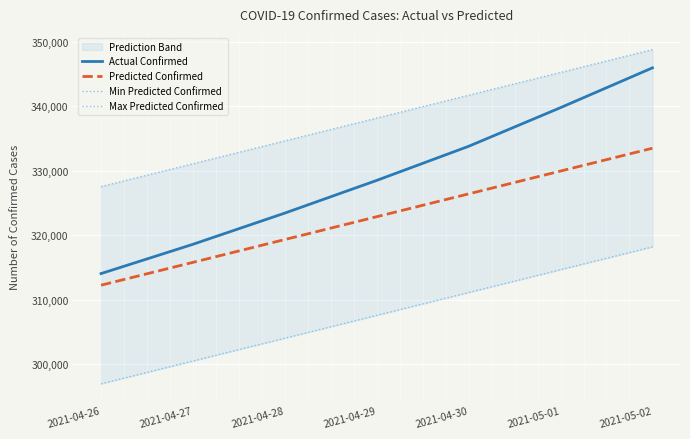

True or false: Min Predicted Confirmed and Max Predicted Confirmed cross at least once.

False